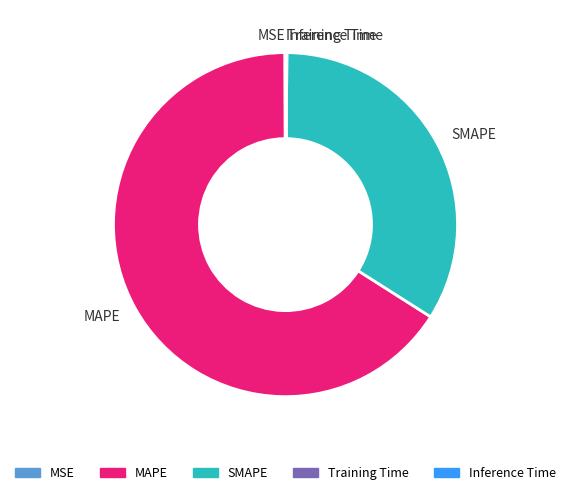

The SMAPE slice represents 22% of the pie. True or false?

False